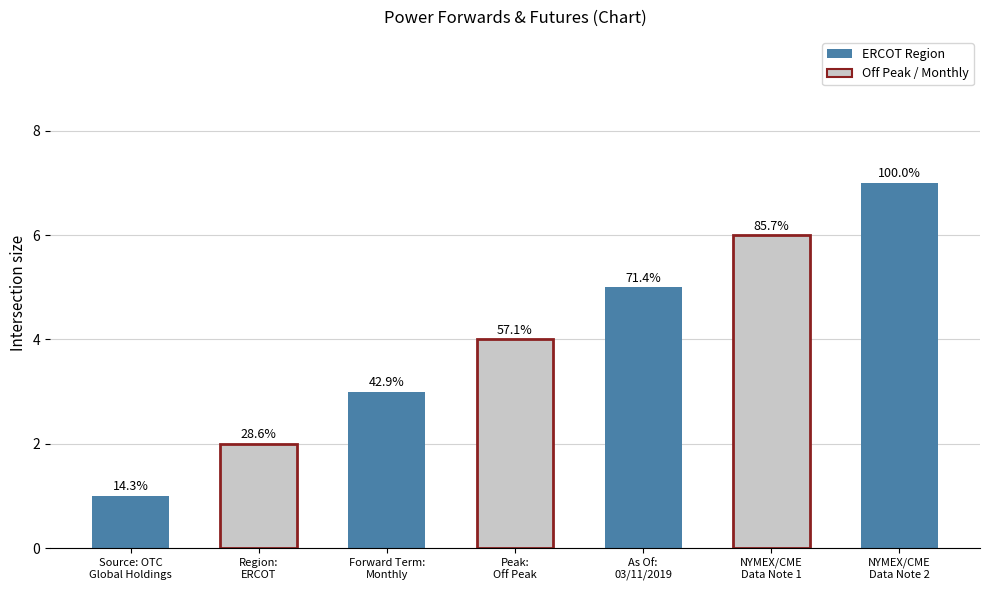

The chart shows a value of 2 at Region: ERCOT. True or false?

True